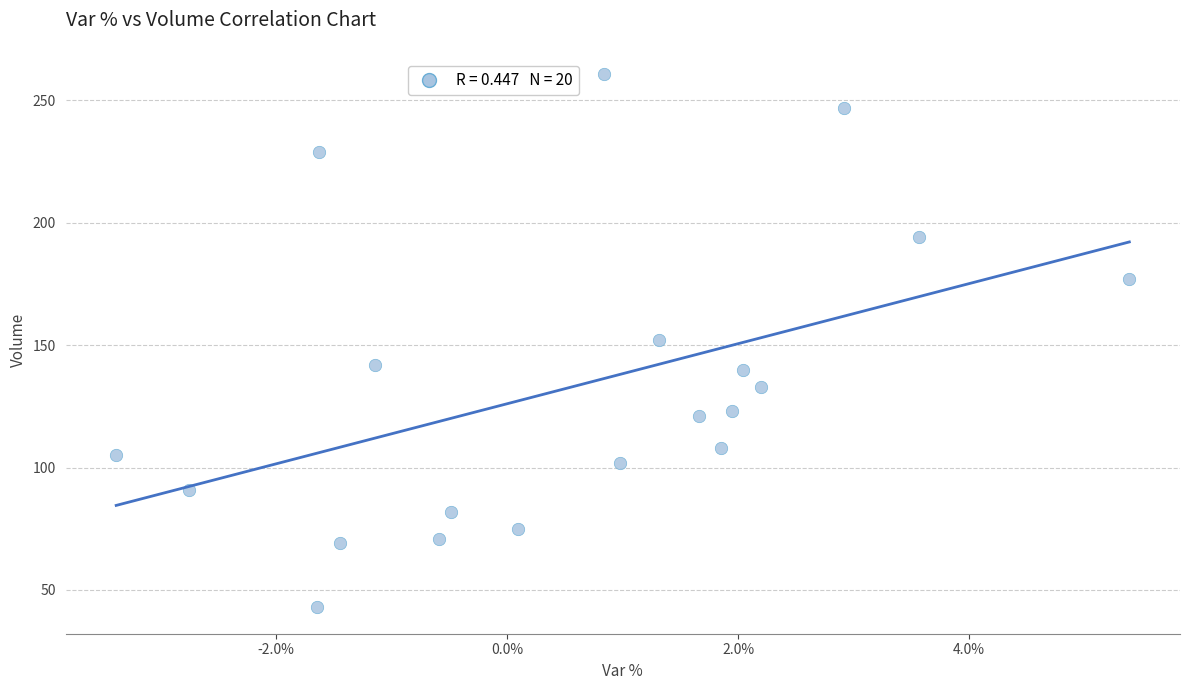

What is the range of Y values (max minus min)?

218